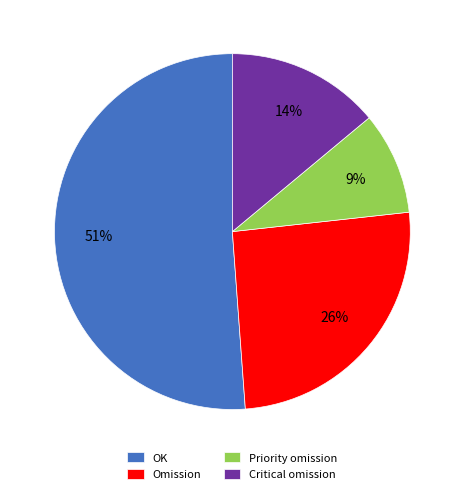

True or false: OK accounts for 38% of the total.

False